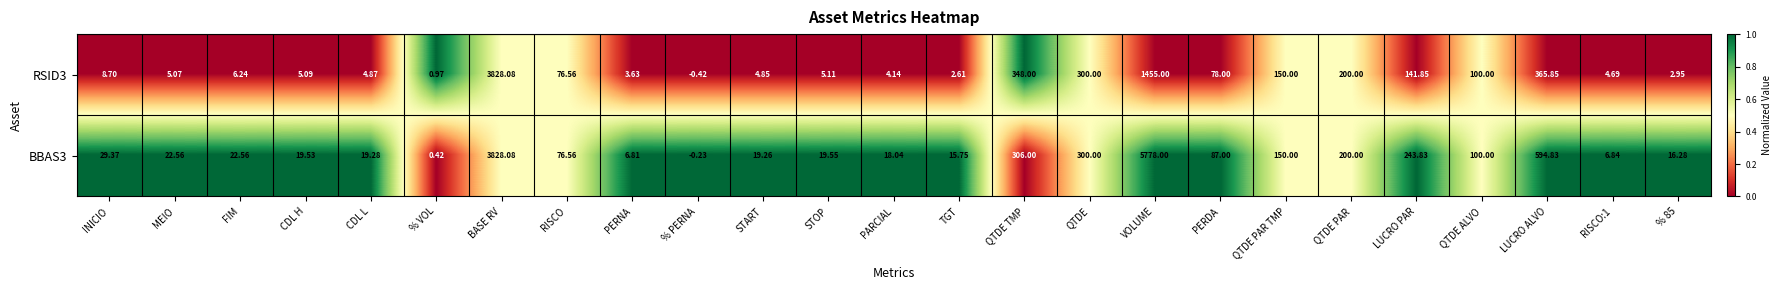

Which category has the highest value in the RSID3 series?

BASE RV